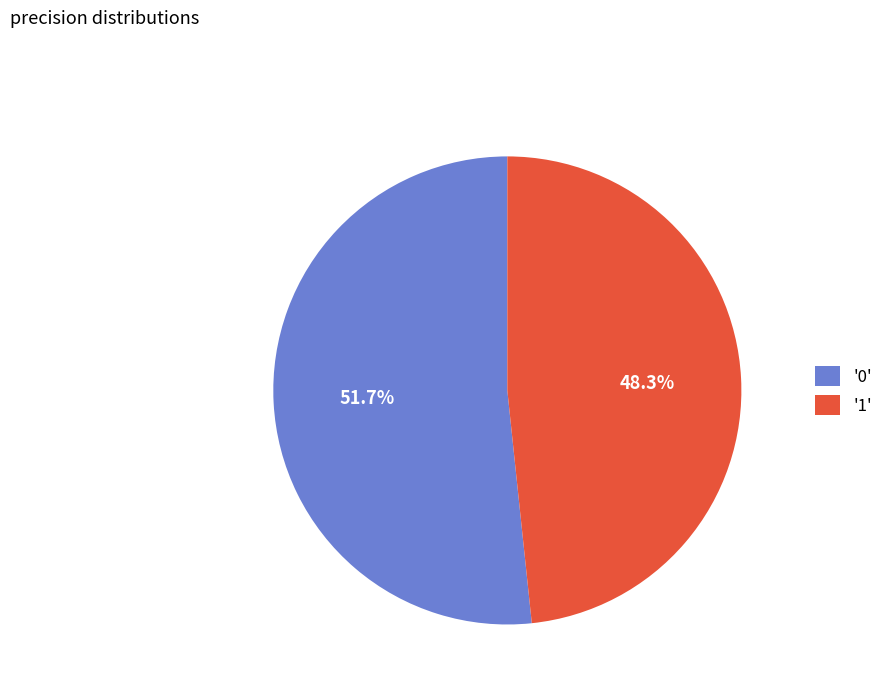

Which has a higher value, '0' or '1'?

'0'